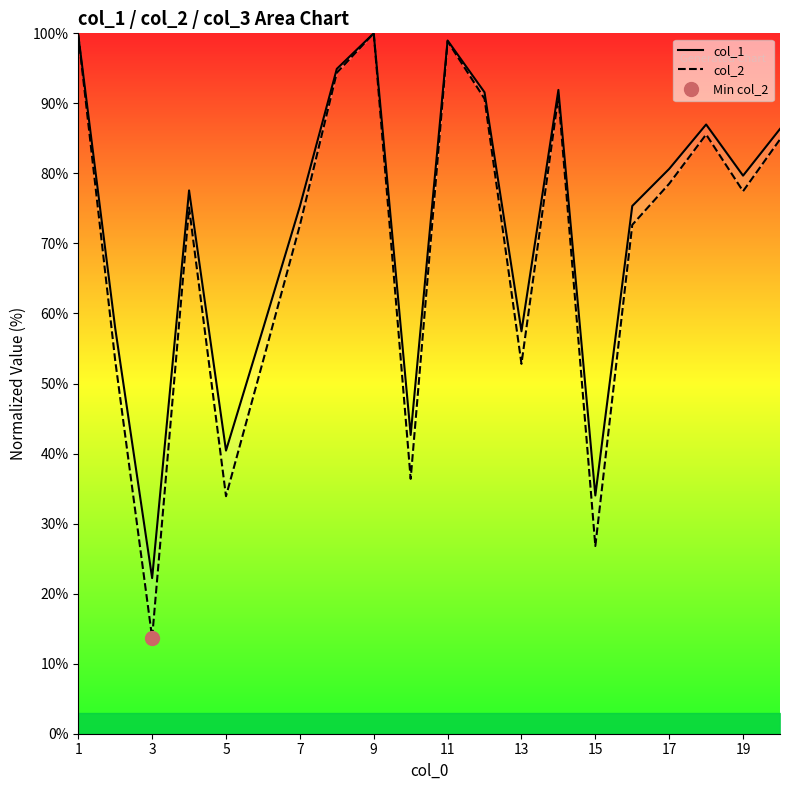

Rank the series at 15 from highest to lowest value.

col_1, col_2